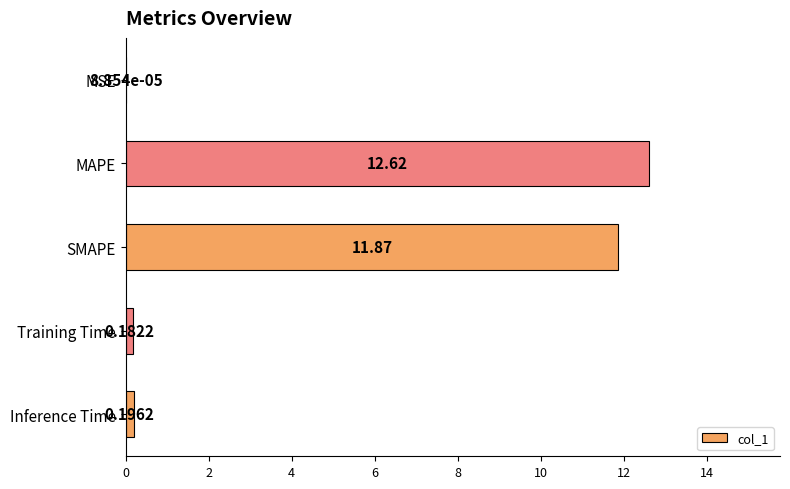

What is the sum of all values?

24.9